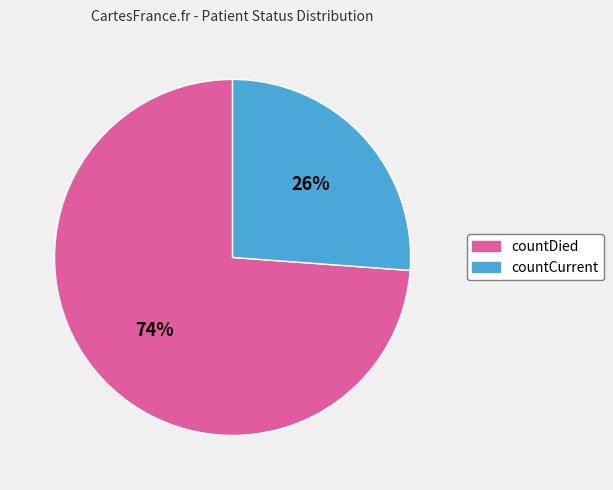

What is the smallest slice in the pie chart?

countCurrent